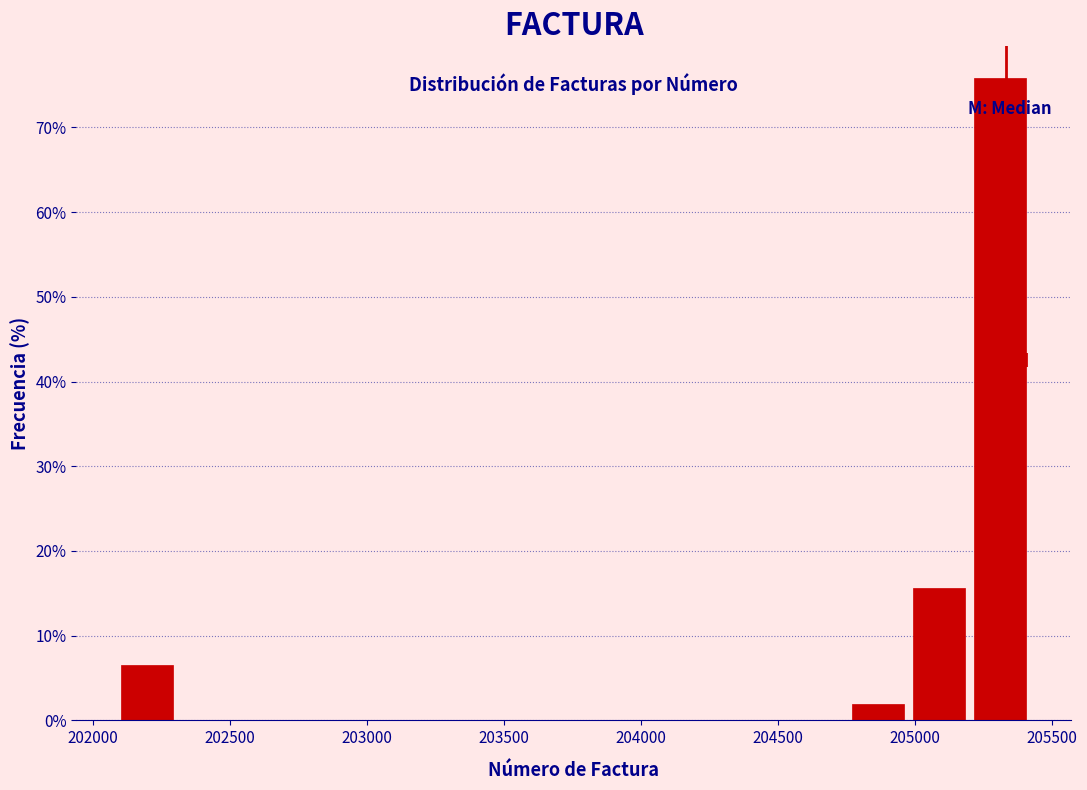

Reading left to right, transcribe this chart: for each bar, give the range it covers on the x-axis and its height. Neither the bar edges nor the heights are printed on the chart, so give them approximately, as read against the axes.

202100 to 202300: 7
202300 to 202550: 0
202550 to 202750: 0
202750 to 203000: 0
203000 to 203200: 0
203200 to 203400: 0
203400 to 203650: 0
203650 to 203850: 0
203850 to 204100: 0
204100 to 204300: 0
204300 to 204550: 0
204550 to 204750: 0
204750 to 205000: 2
205000 to 205200: 16
205200 to 205400: 76